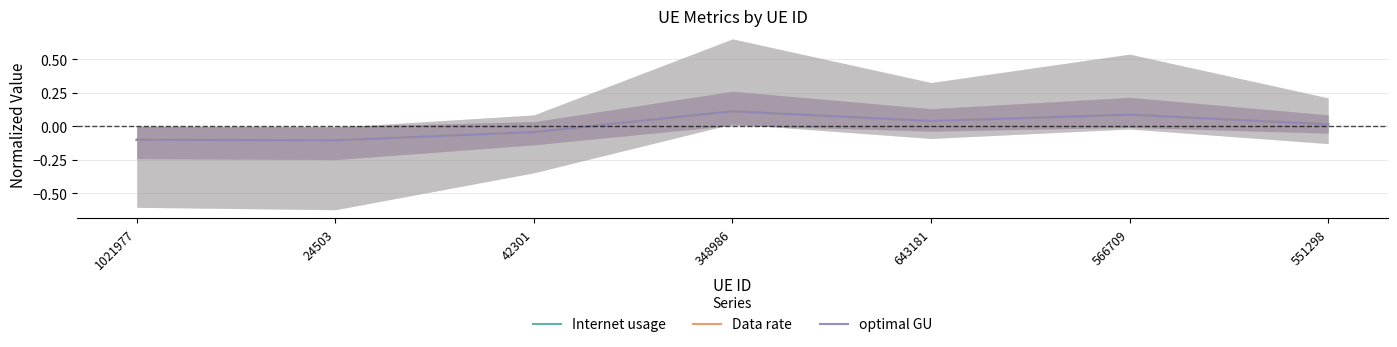

What are all the series names shown in the legend?

Internet usage, Data rate, optimal GU